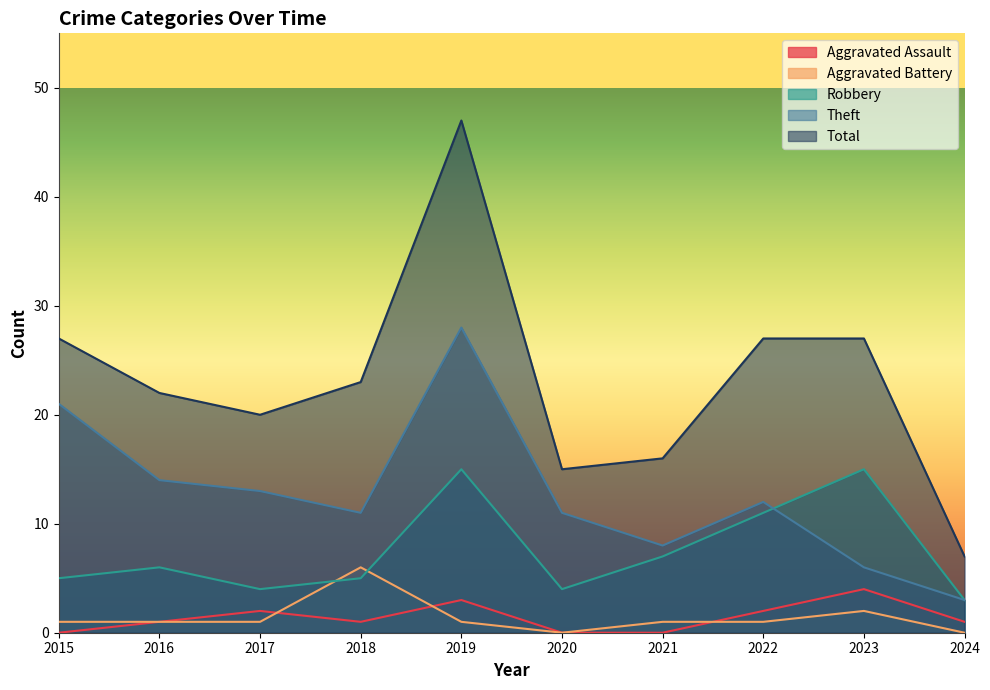

Reading left to right, extract all data points from this chart.

Aggravated Assault: 2015=0	2016=1	2017=2	2018=1	2019=3	2020=0	2021=0	2022=2	2023=4	2024=1
Aggravated Battery: 2015=1	2016=1	2017=1	2018=6	2019=1	2020=0	2021=1	2022=1	2023=2	2024=0
Robbery: 2015=5	2016=6	2017=4	2018=5	2019=15	2020=4	2021=7	2022=11	2023=15	2024=3
Theft: 2015=21	2016=14	2017=13	2018=11	2019=28	2020=11	2021=8	2022=12	2023=6	2024=3
Total: 2015=27	2016=22	2017=20	2018=23	2019=47	2020=15	2021=16	2022=27	2023=27	2024=7